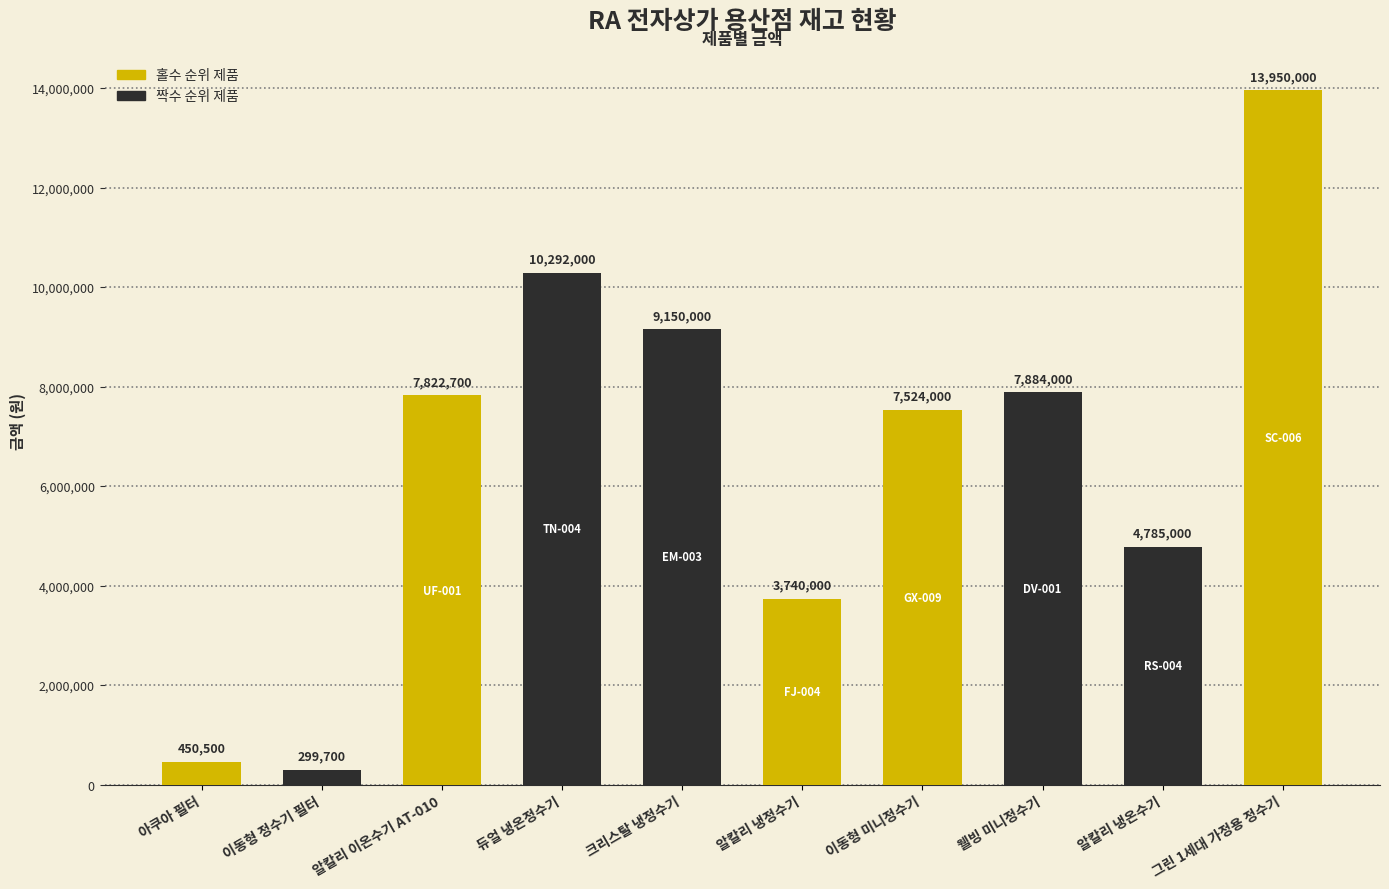

Reading left to right, transcribe all the data shown in this chart.

450500	299700	7822700	10292000	9150000	3740000	7524000	7884000	4785000	13950000